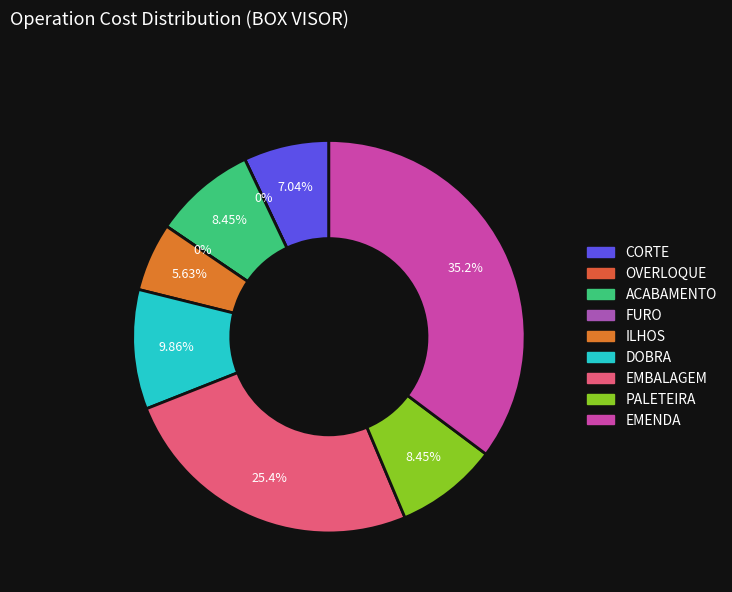

To the nearest percent, what portion does PALETEIRA represent?

8%